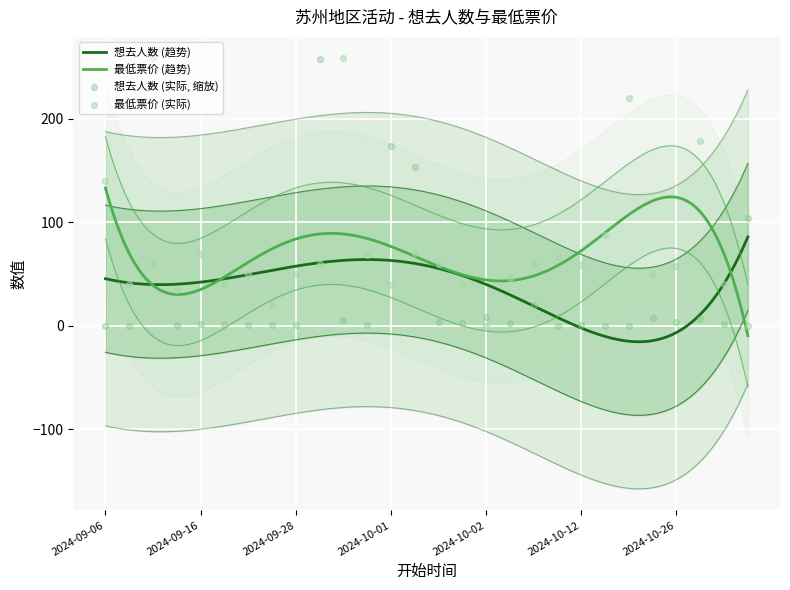

What are all the series names shown in the legend?

想去人数, 最低票价